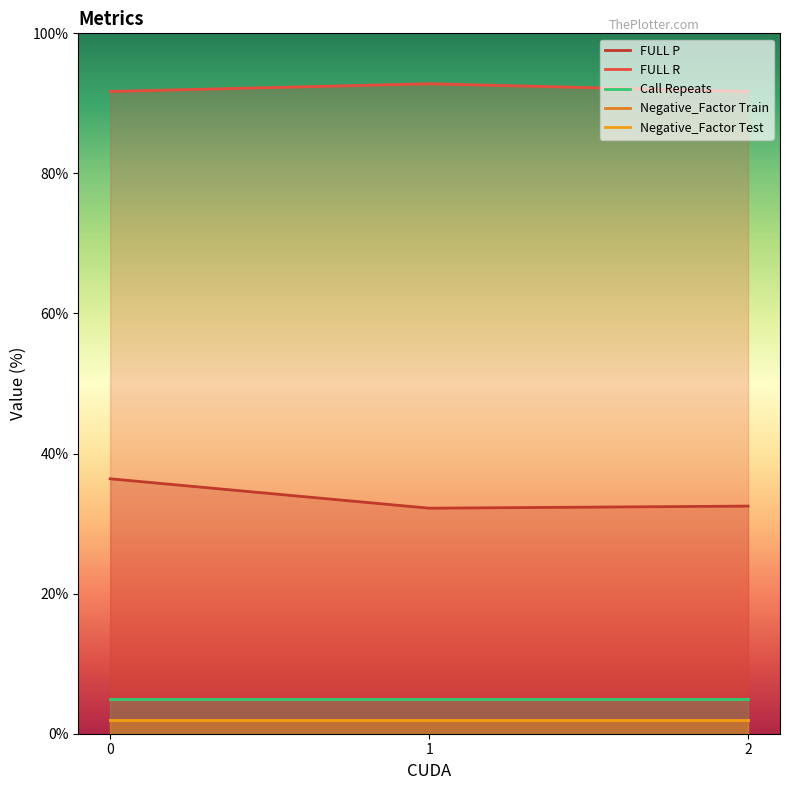

The value of FULL R at 1 is 39.8. True or false?

False